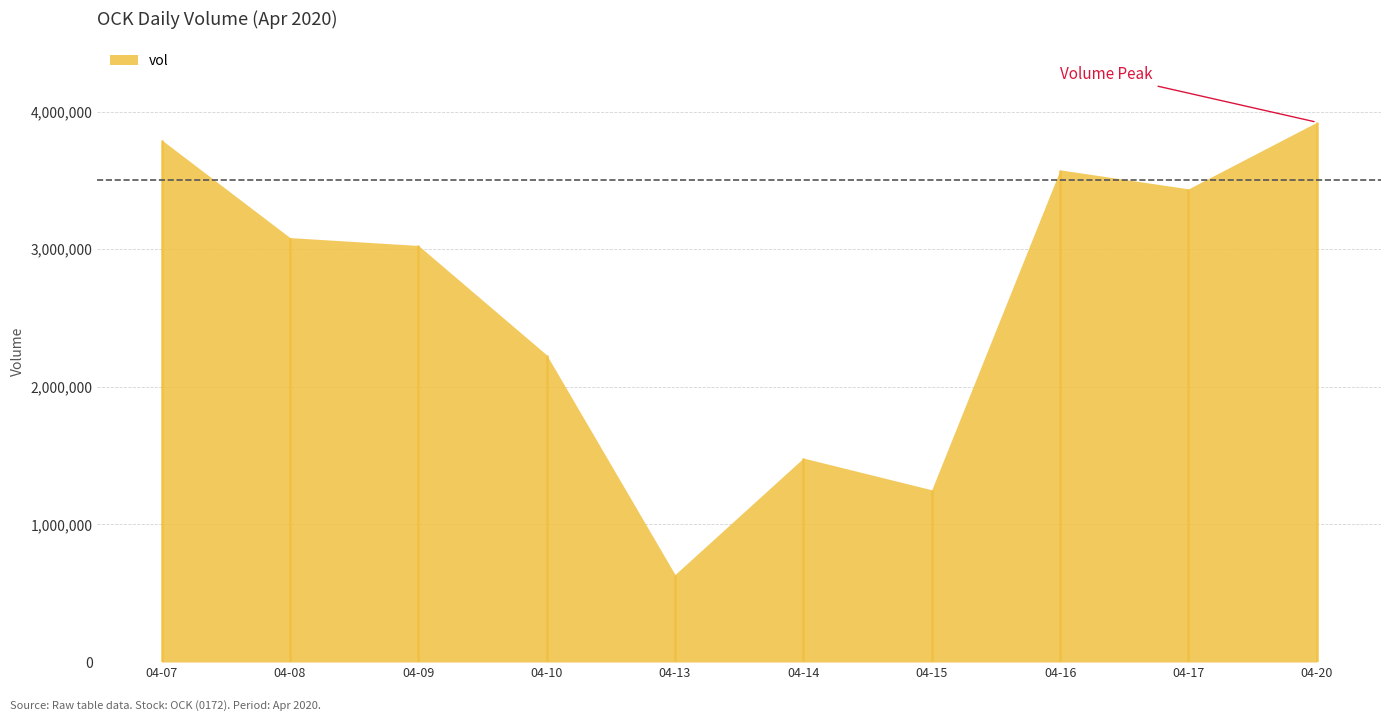

What value does the data have at 2020-04-07?

3794000